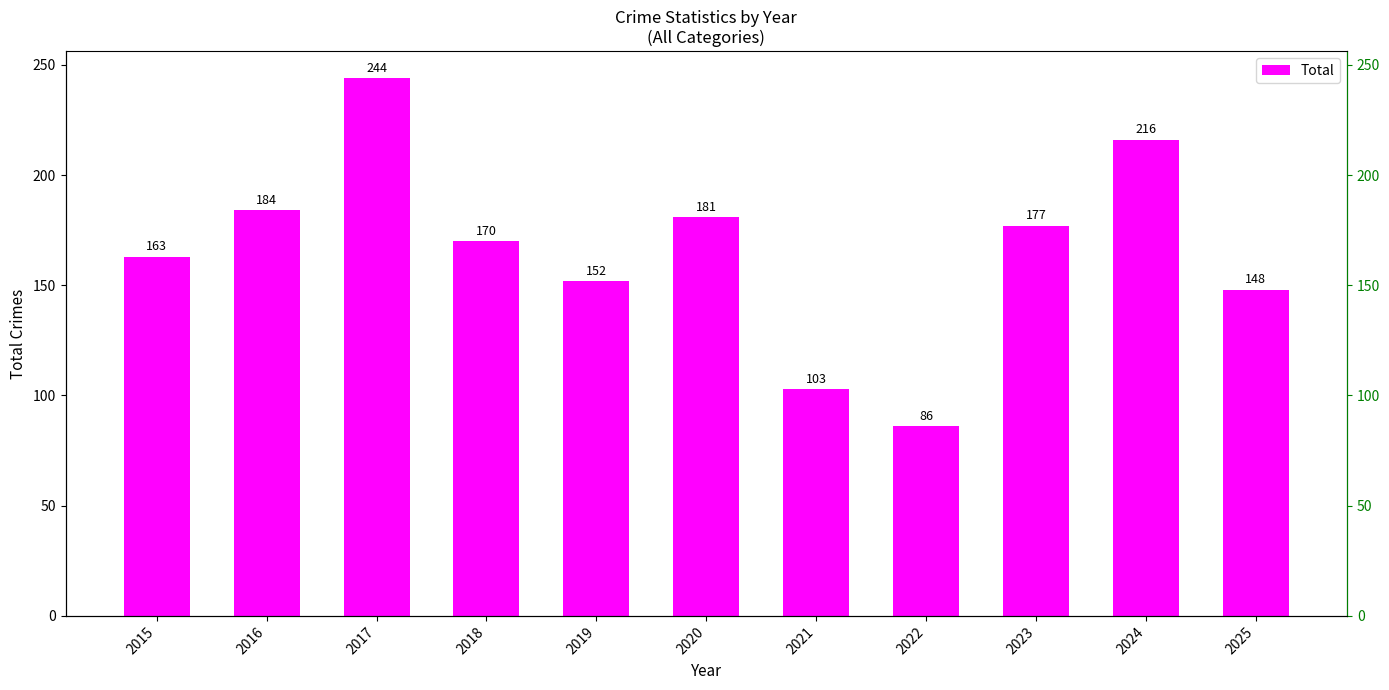

Rank the categories by value from lowest to highest.

2022, 2021, 2025, 2019, 2015, 2018, 2023, 2020, 2016, 2024, 2017